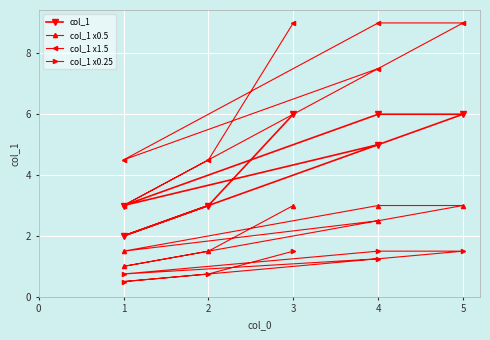

True or false: col_1 x1.5 has a value of 9.0 at 5.

True